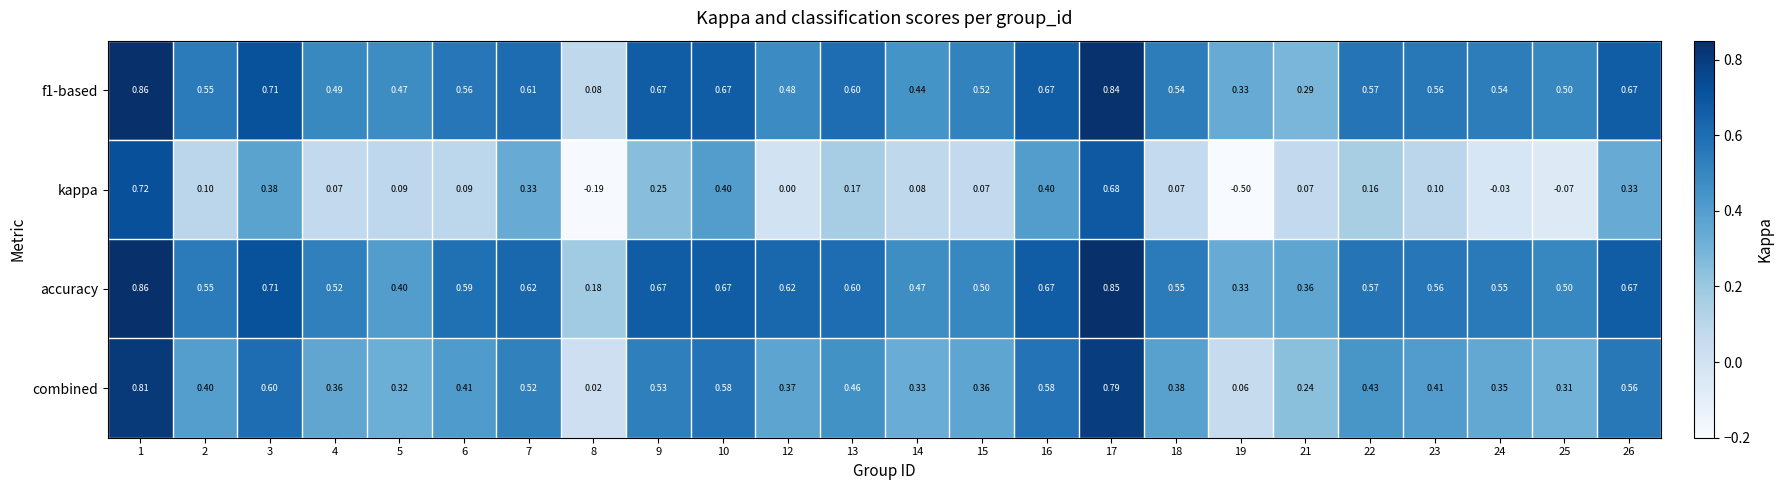

Is the value of combined at 15 greater than the value of accuracy at 9?

No